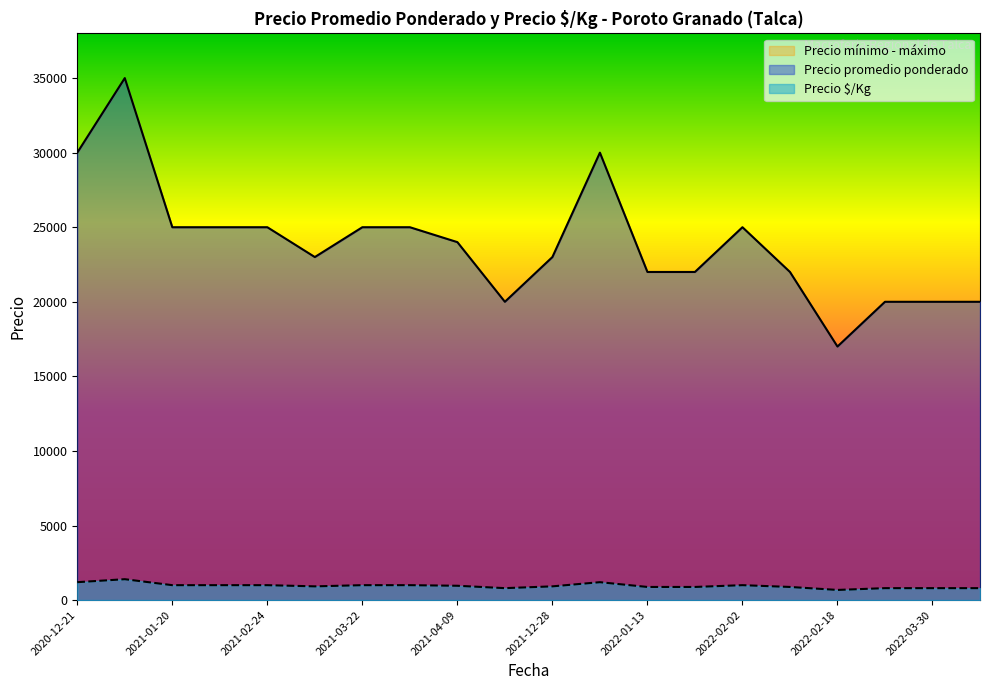

What is the maximum value for Precio maximo?

35000